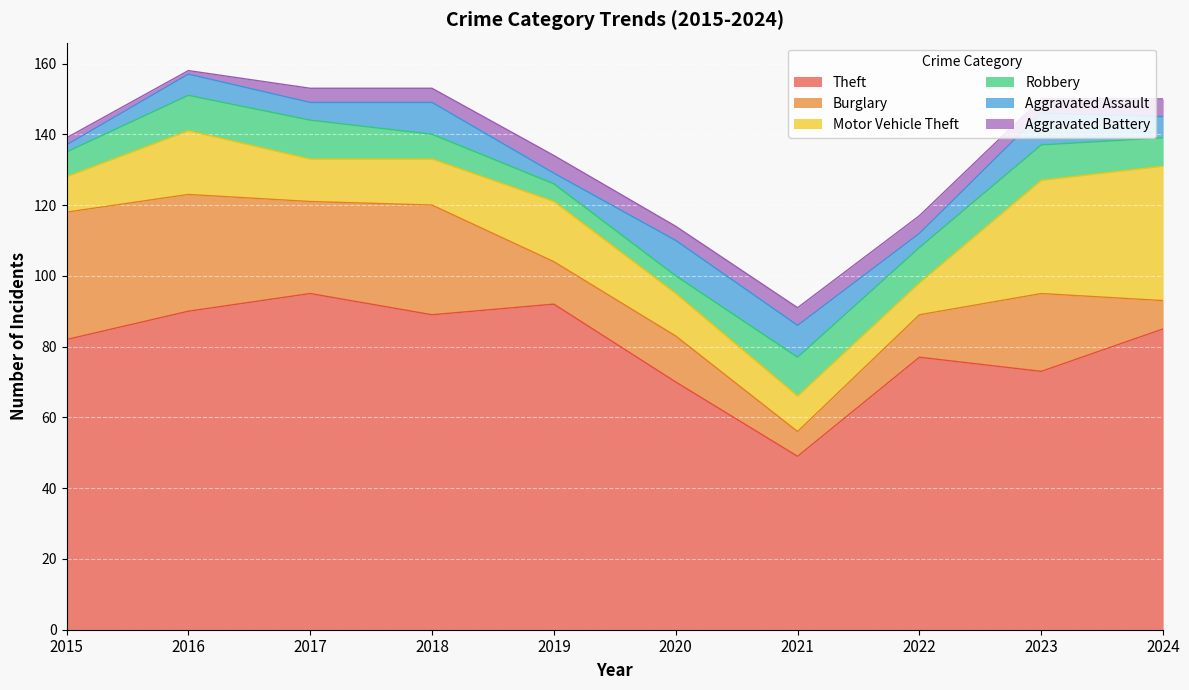

What is the average value of the Aggravated Battery series?

4